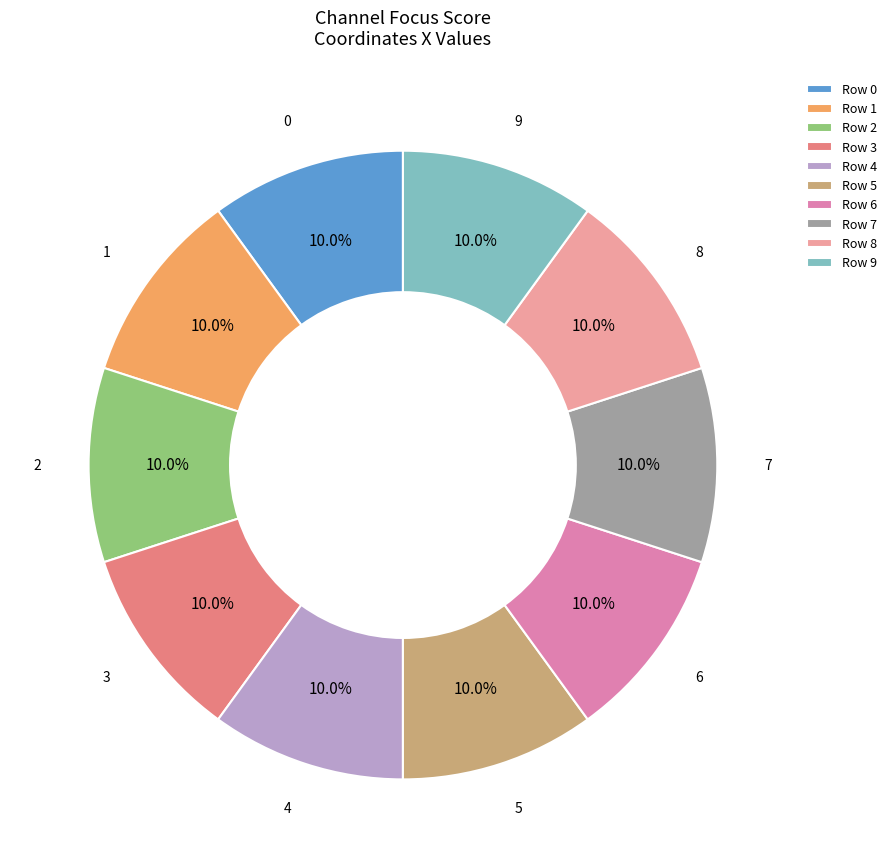

Which slice is the smallest?

2